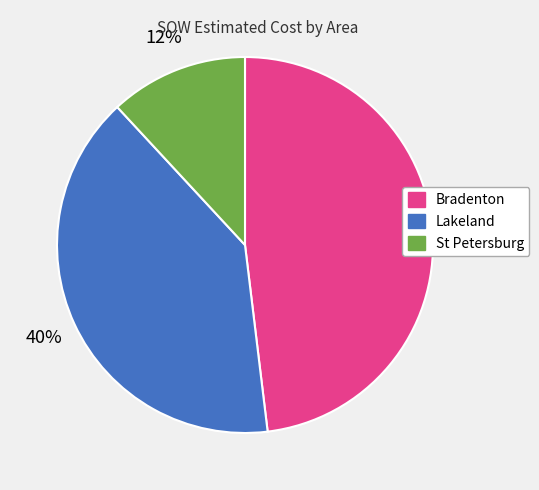

Combined, do Lakeland and Bradenton account for over 50%?

Yes